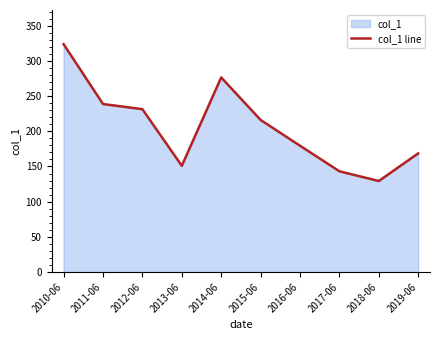

What is the sum of all values?

2058.1